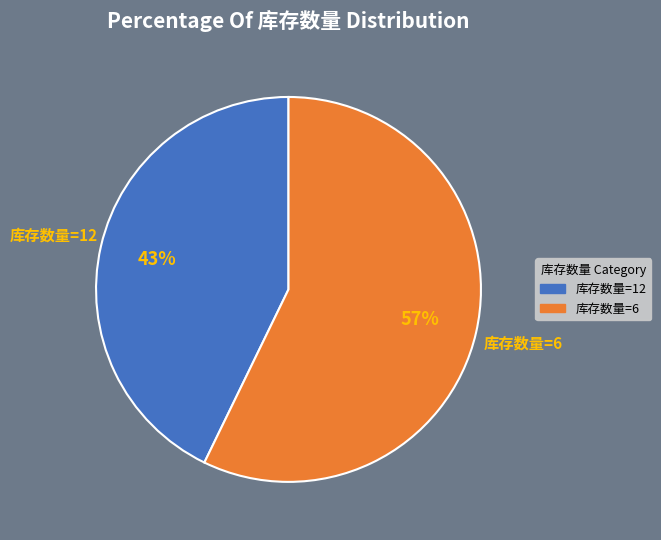

Does any single category account for the majority?

Yes